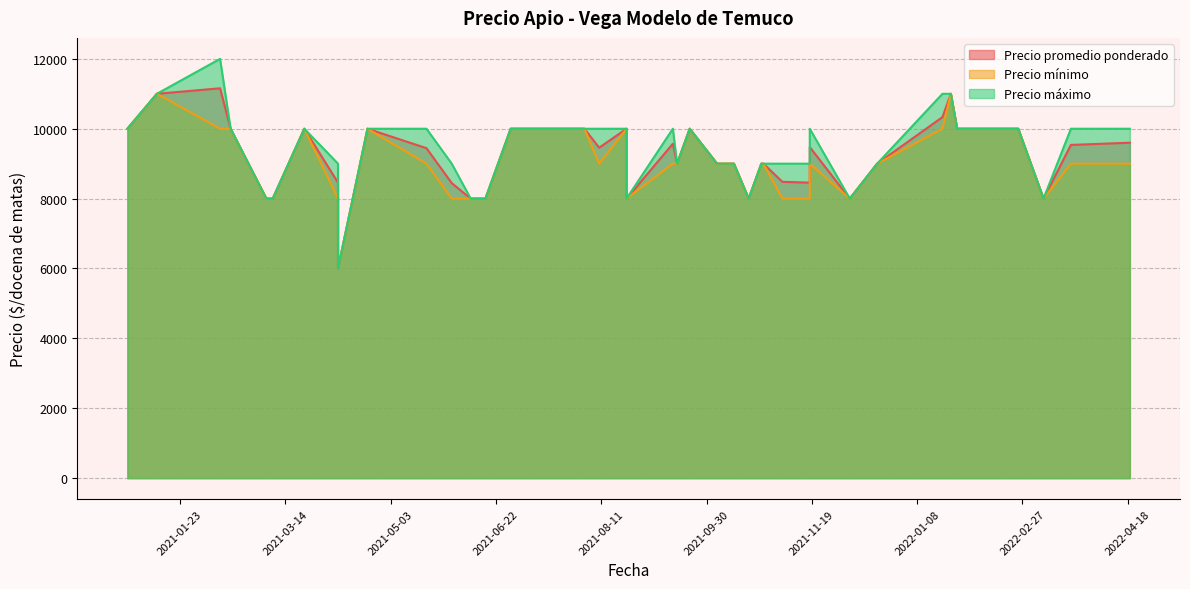

True or false: Precio promedio ponderado has more than 0 points higher than both neighbors.

True